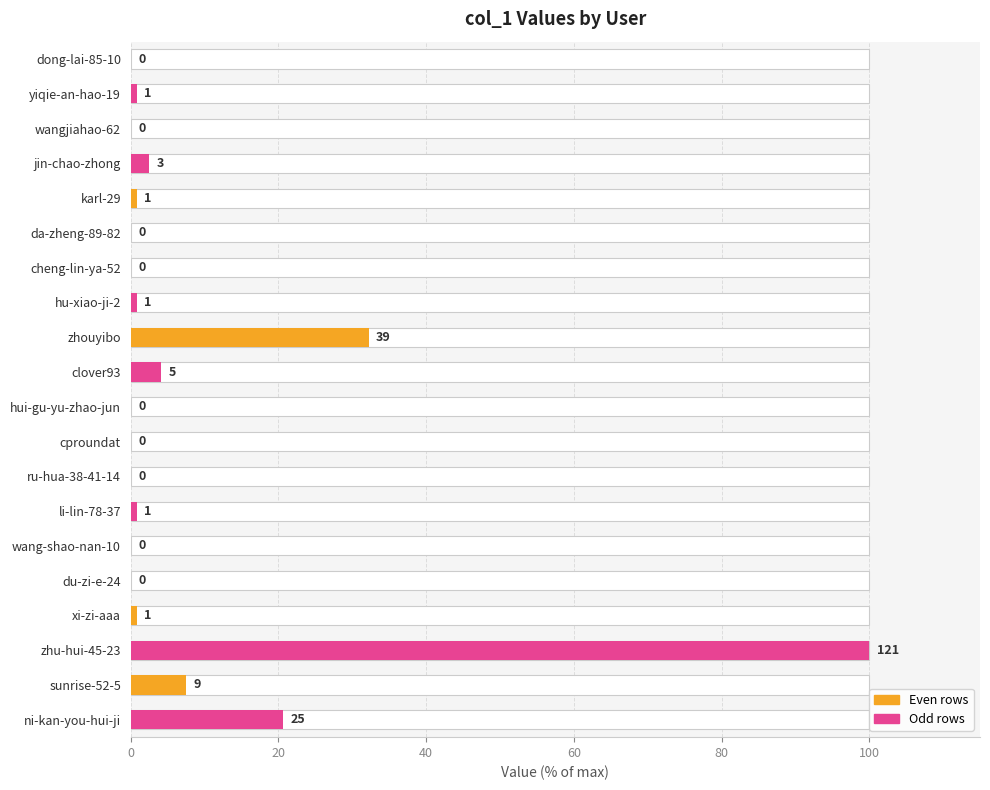

Are the bars grouped side by side (vs. stacked)?

No